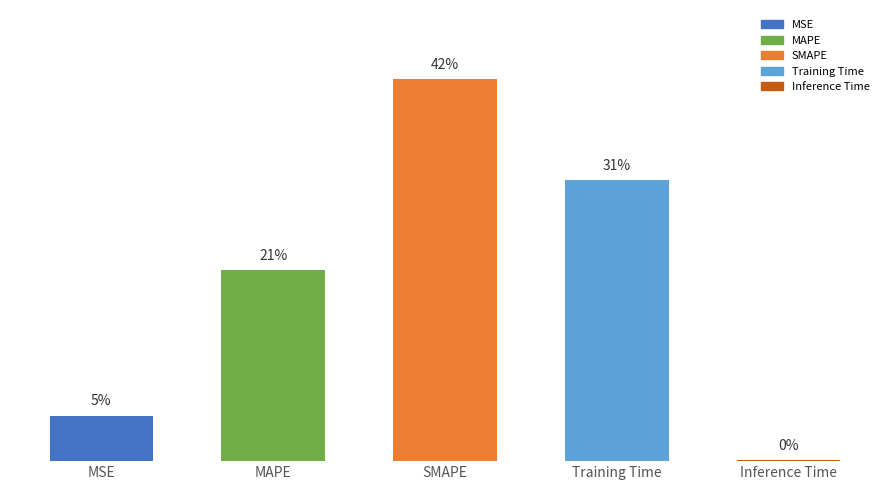

Is it true that the value at Training Time is 0.9?

False